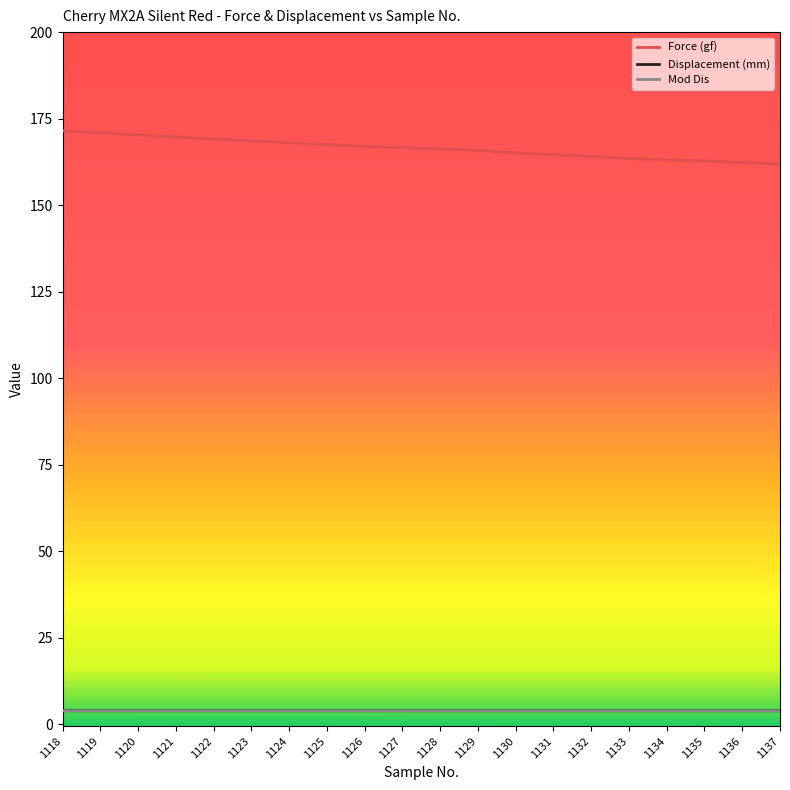

True or false: Force (gf) and Displacement (mm) intersect in this chart.

False